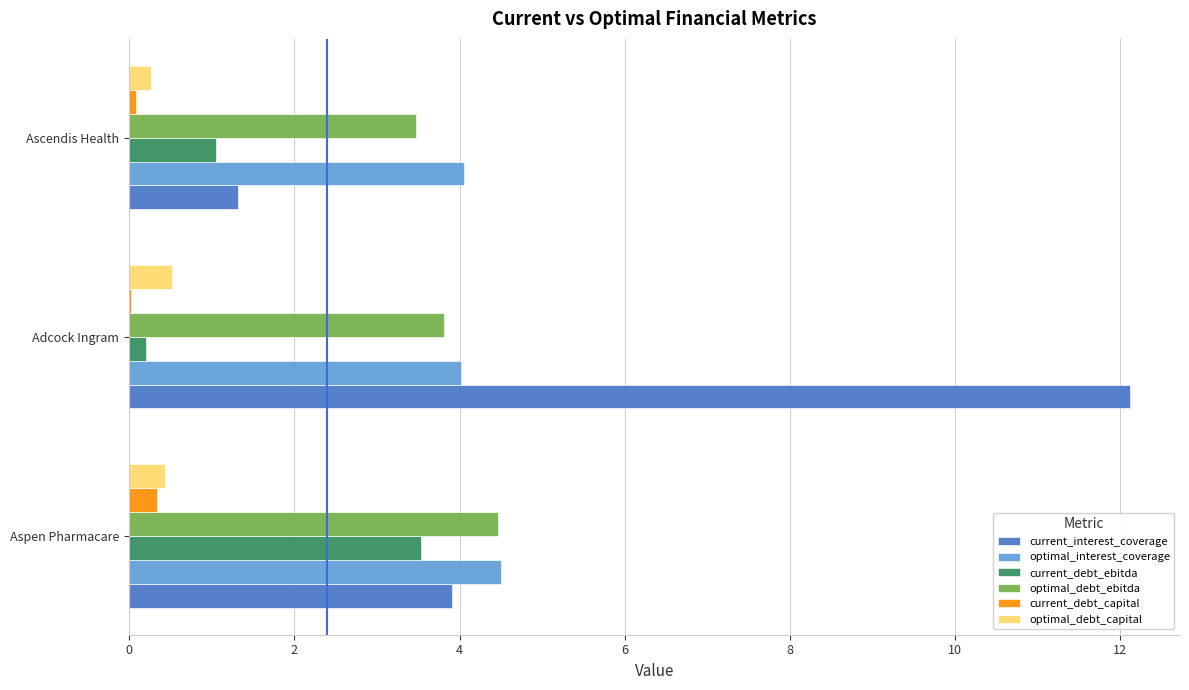

What are all the series names shown in the legend?

current_interest_coverage, optimal_interest_coverage, current_debt_ebitda, optimal_debt_ebitda, current_debt_capital, optimal_debt_capital